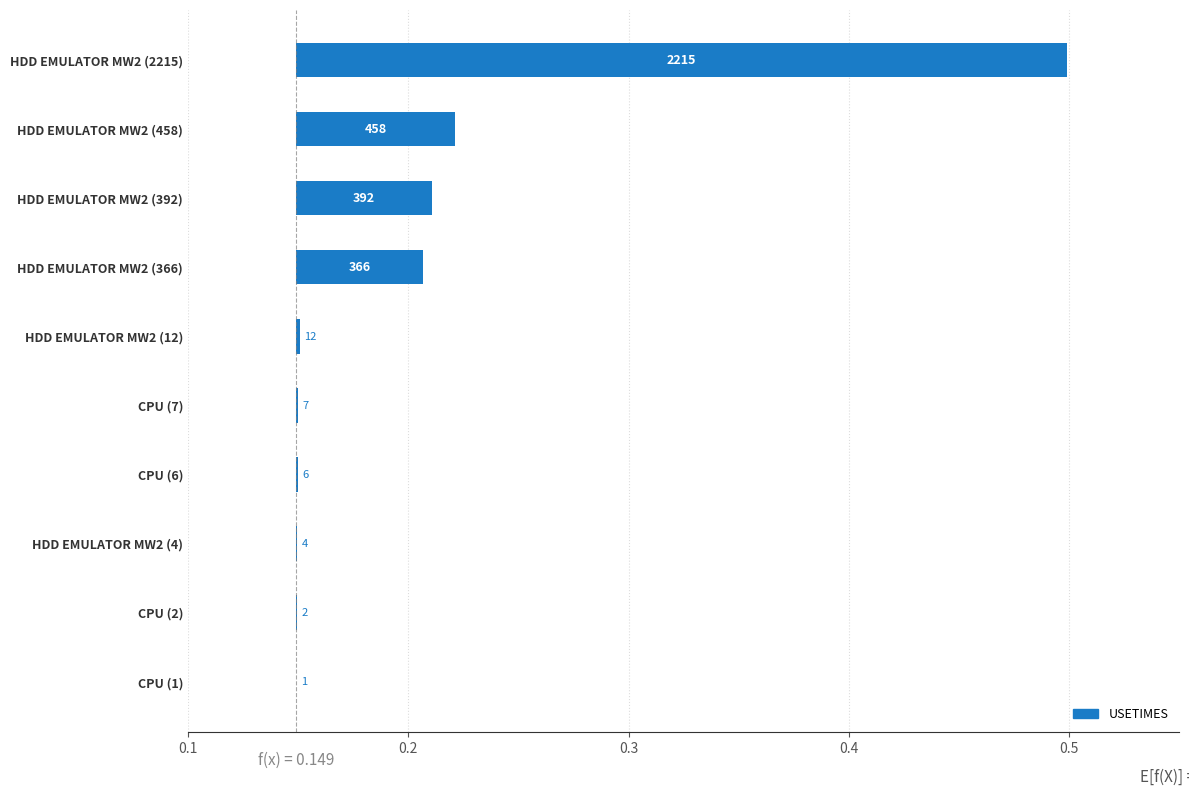

What is the difference between the second highest and minimum values?

0.1